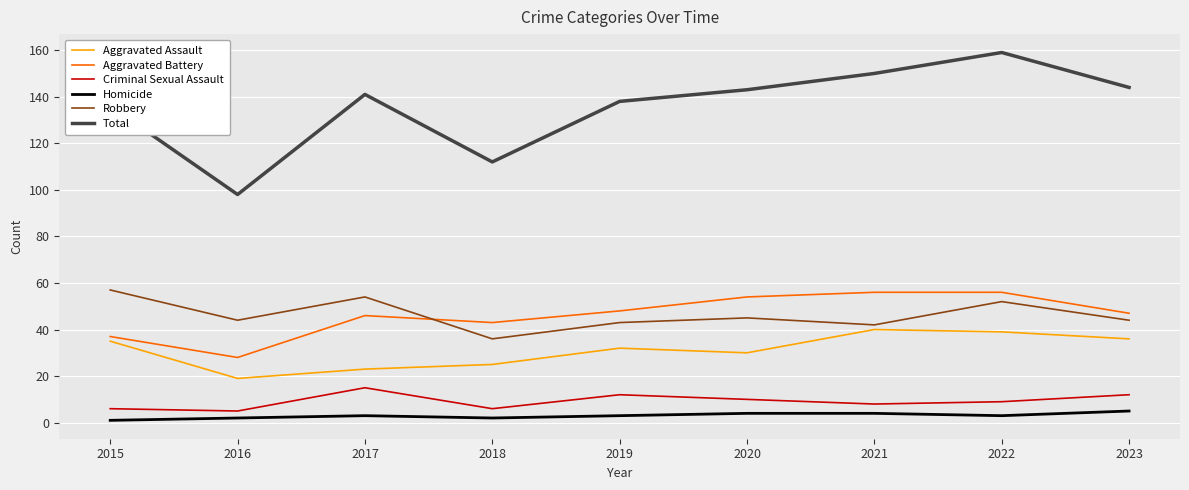

Which label corresponds to the largest value in the chart?

2022